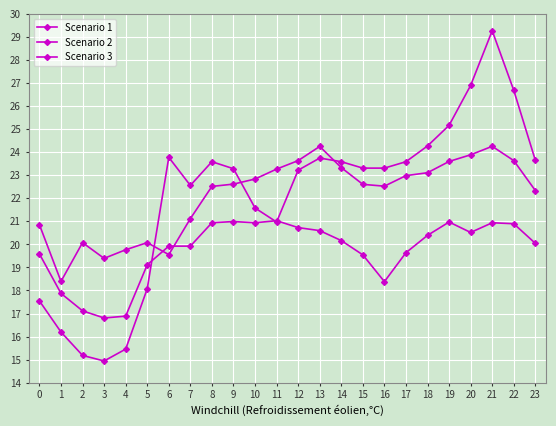

What is the total value across all series at 22?

71.2